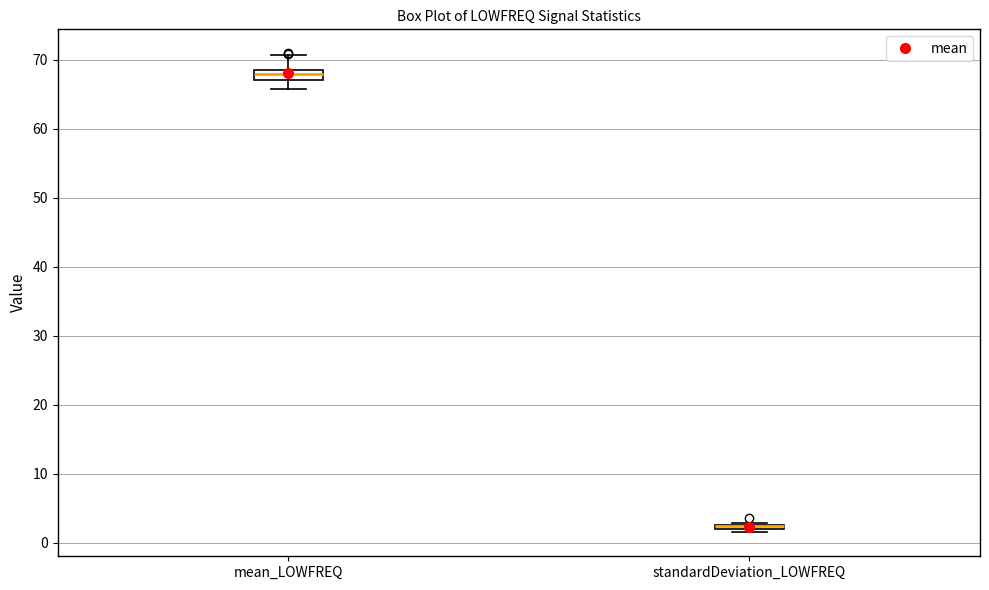

Where does the upper whisker of the box for mean_LOWFREQ end on the y-axis? The values are not printed on the chart, so give them approximately, as read against the axis.

71